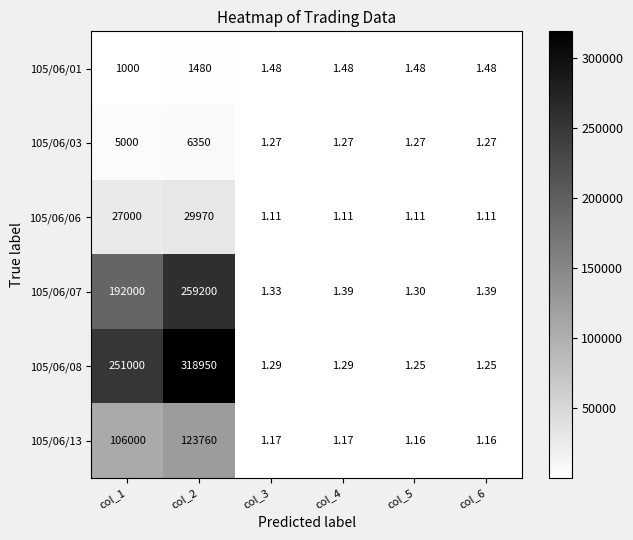

Which series changed the most between col_5 and col_6?

105/06/07